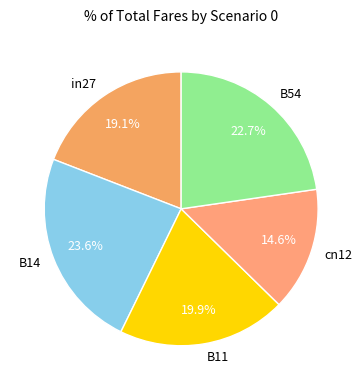

How many slices are in this pie chart?

5